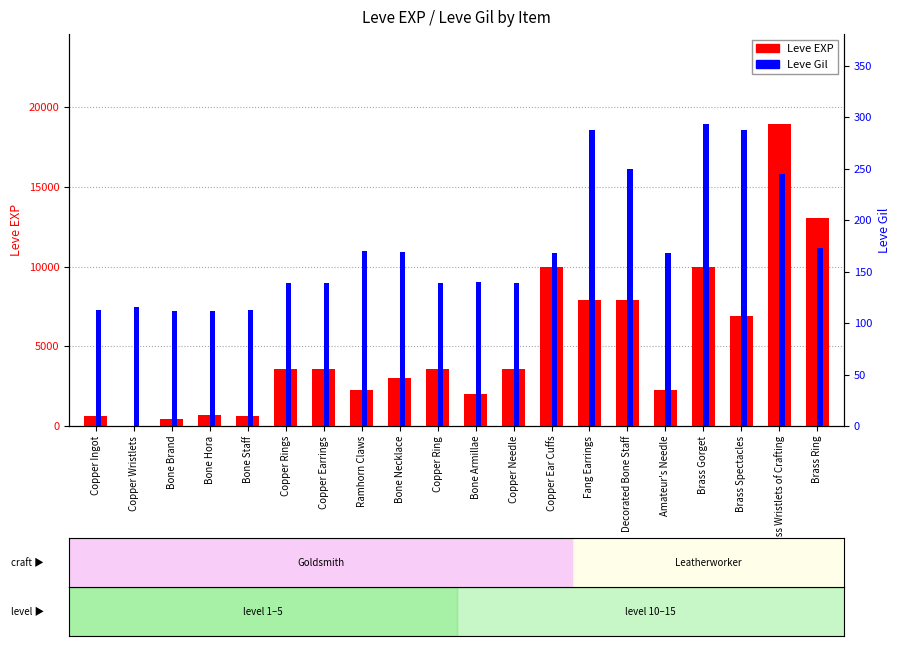

What is the sum of the Leve EXP values at Copper Earrings and Bone Brand?

4050